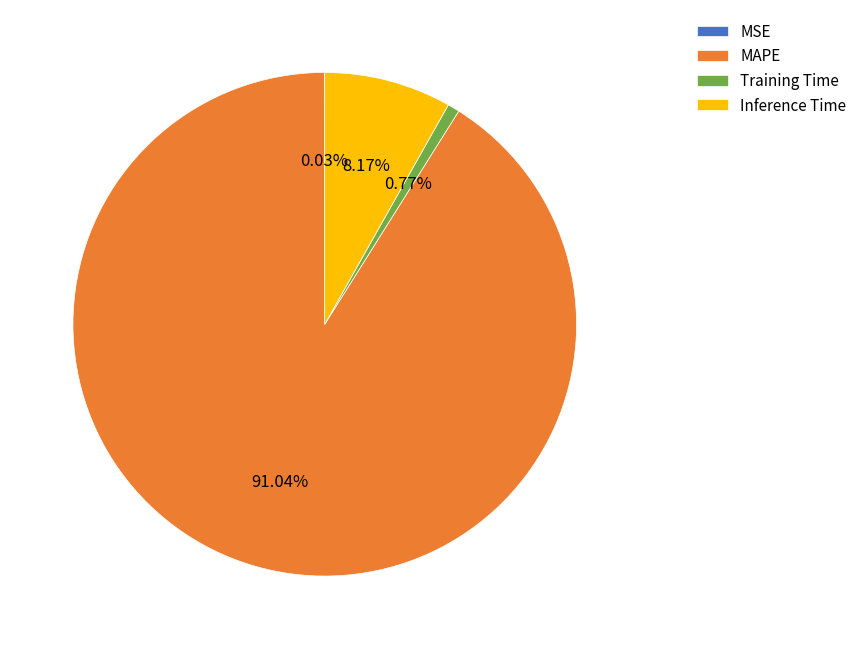

Which slice represents more than half of the pie?

MAPE